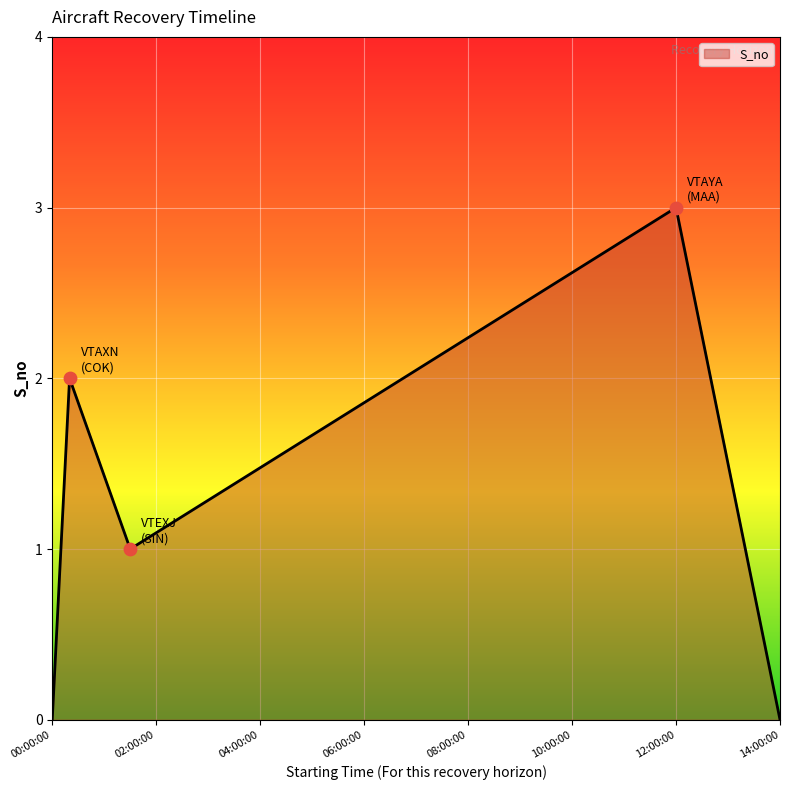

How many interior local peaks (higher than both neighbors) does the data have?

2